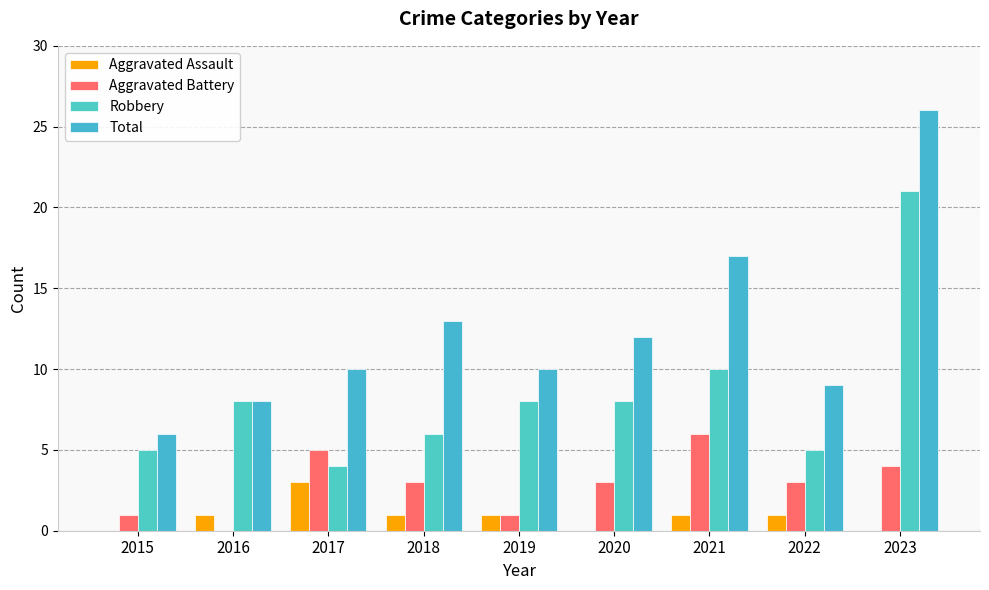

What are all the series names shown in the legend?

Aggravated Assault, Aggravated Battery, Robbery, Total